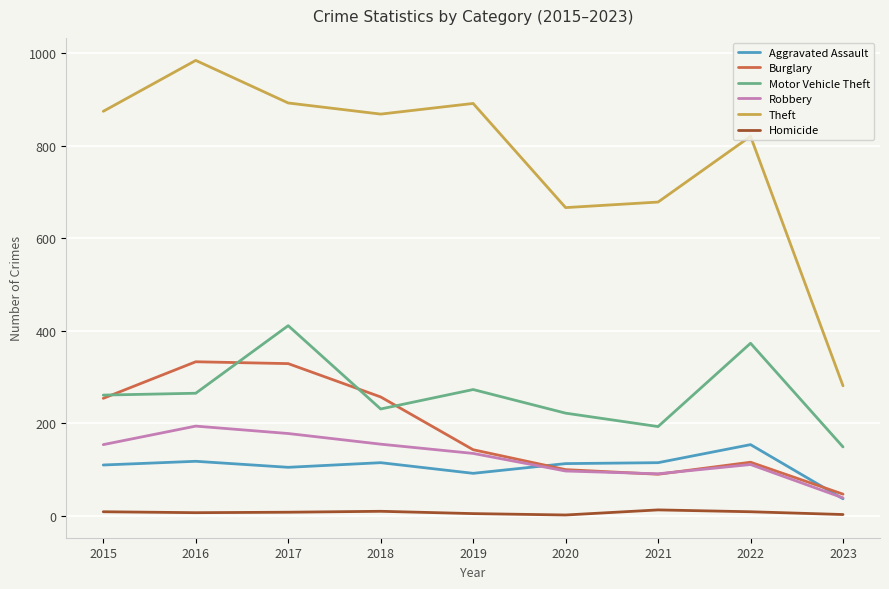

After their last crossing, which series has the higher values: Burglary or Motor Vehicle Theft?

Motor Vehicle Theft